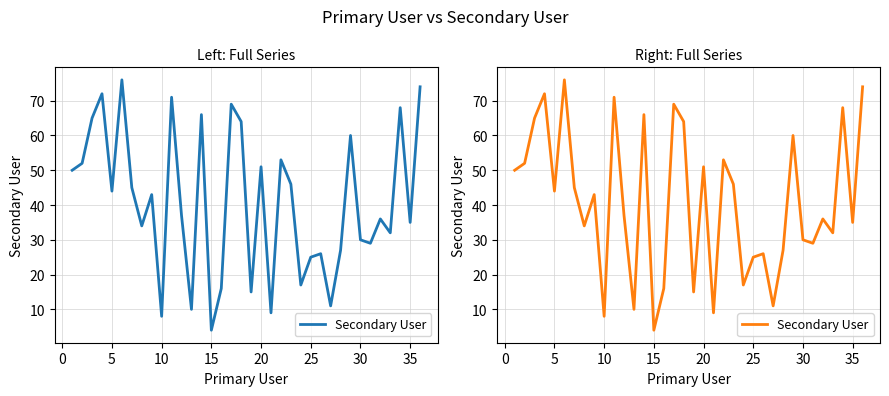

How many lines are shown in the chart?

1